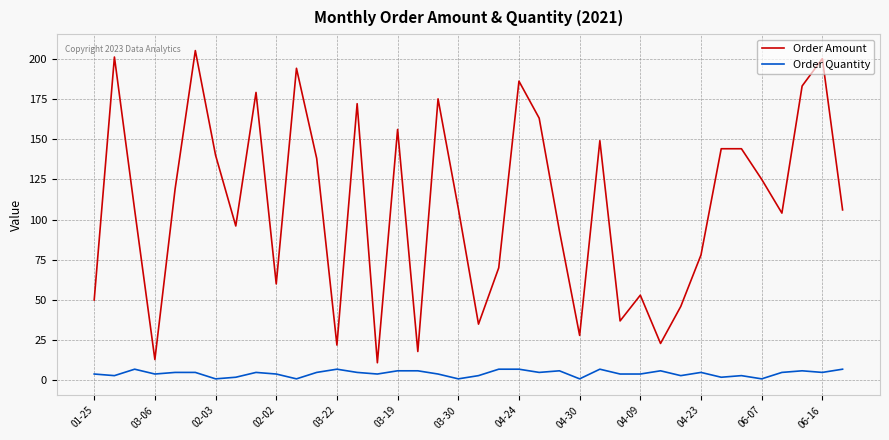

Which series has the largest range (max minus min)?

Order Amount